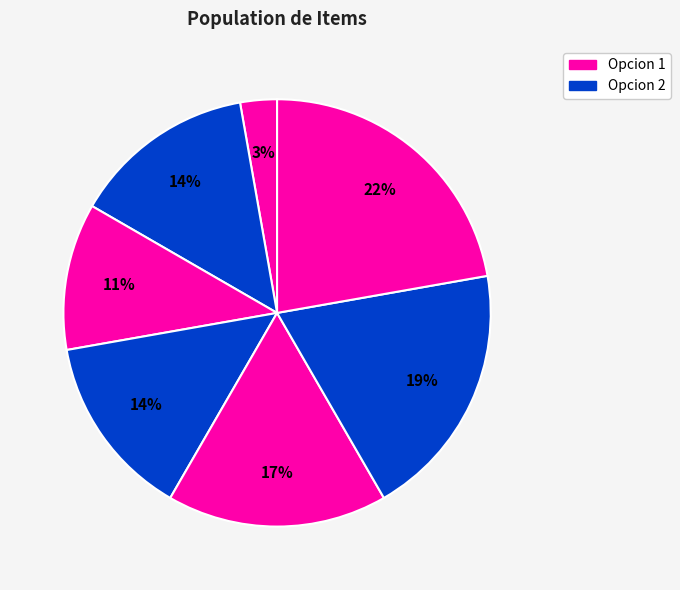

Count the number of slices in the pie.

7